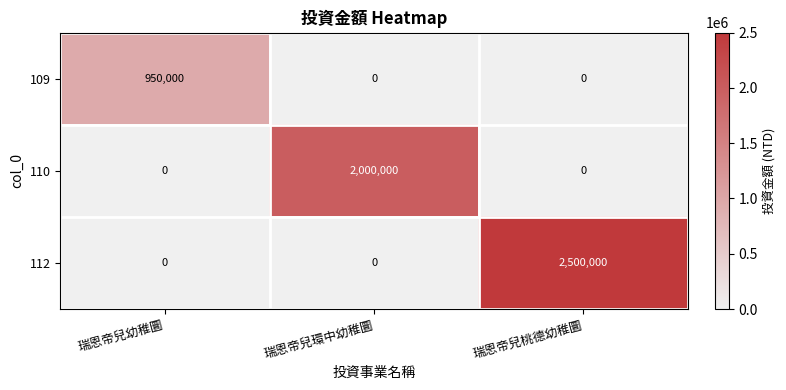

What is the difference between the maximum and minimum values in the 112 series?

2500000